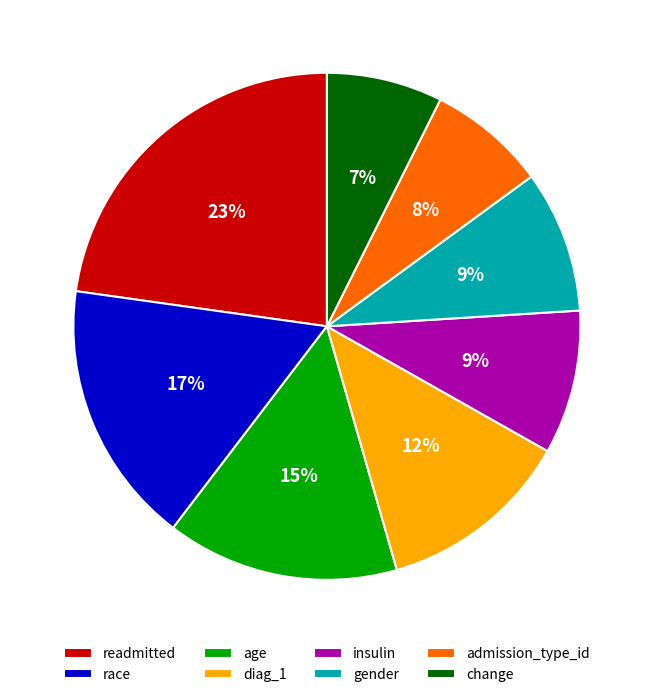

Is there a majority slice in this chart?

No